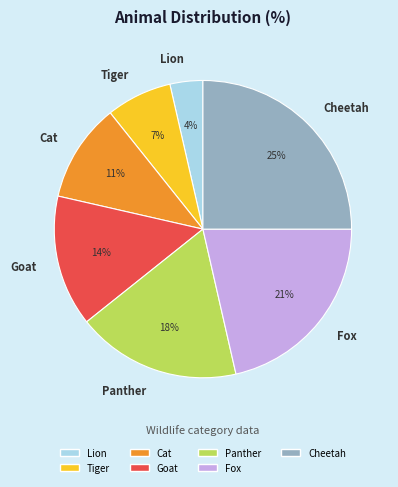

How many segments does this pie chart have?

7